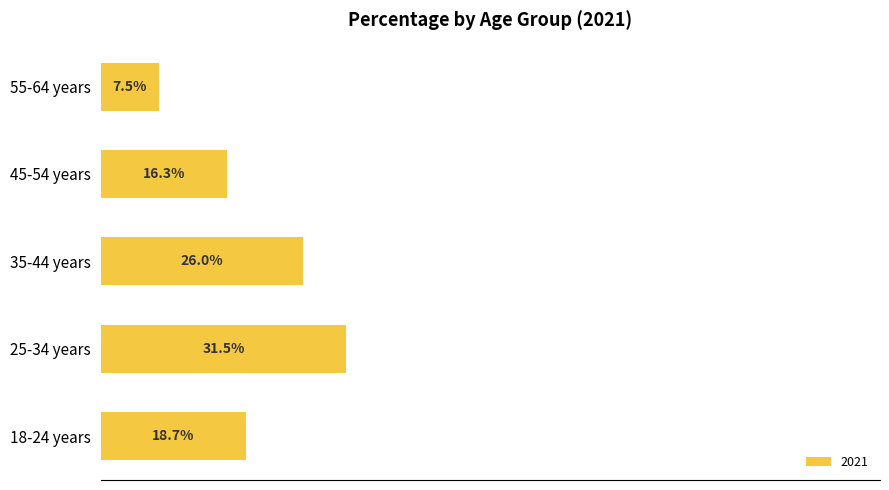

List the labels in order of value, smallest first.

55-64 years, 45-54 years, 18-24 years, 35-44 years, 25-34 years